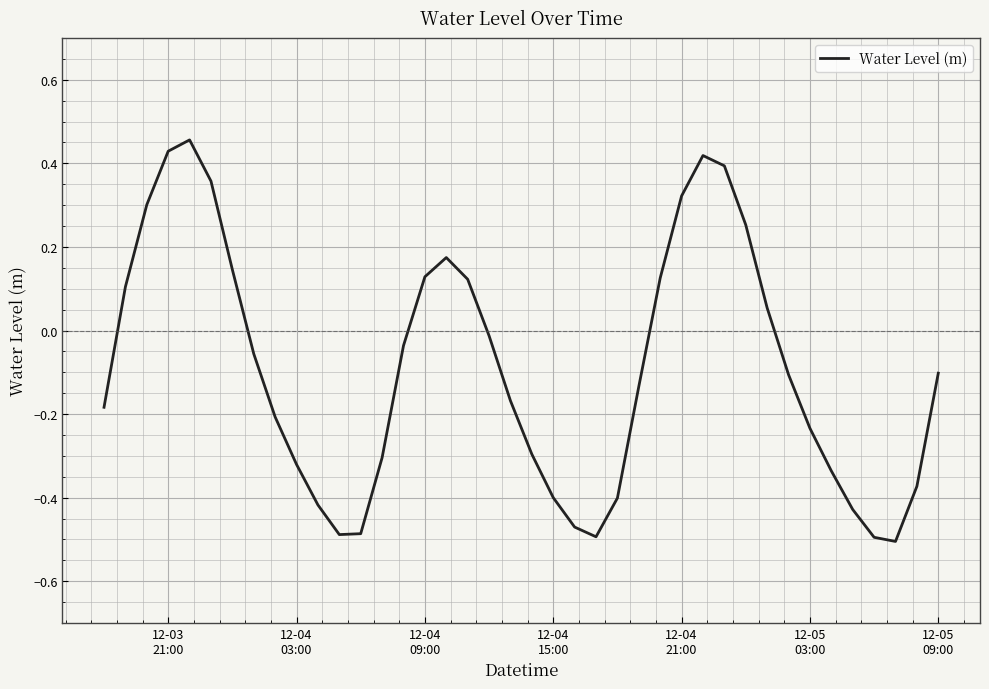

What is the sum of all values?

-3.7